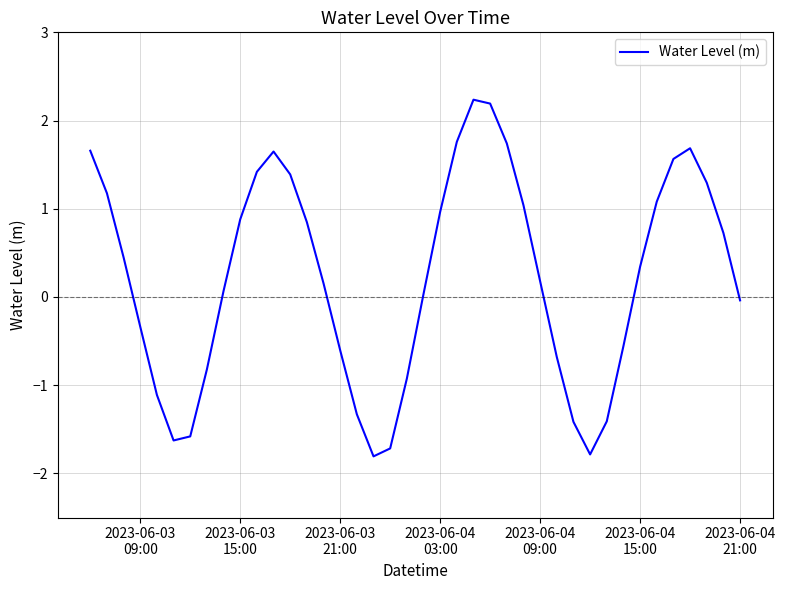

What is the maximum value shown in the chart?

2.2